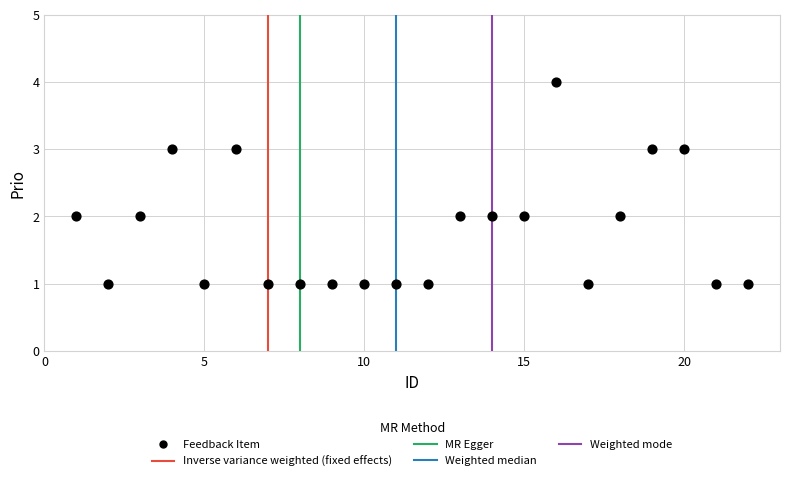

What is the range of X values (max minus min)?

21